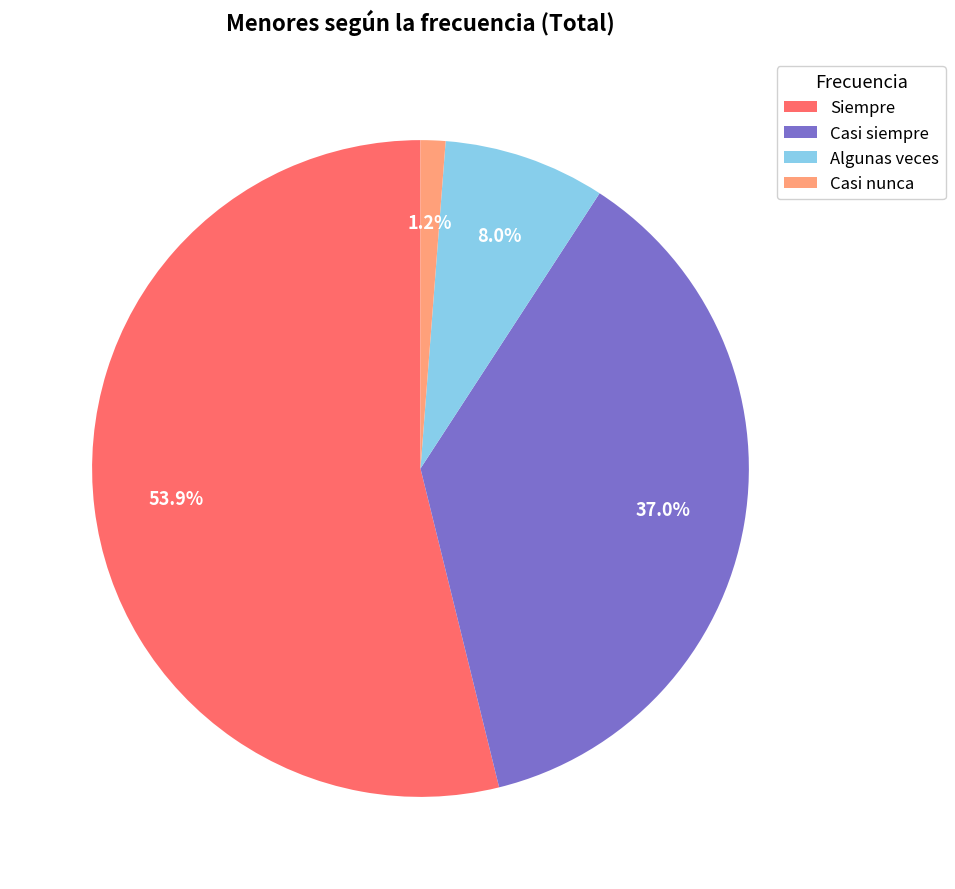

Which category has the biggest portion of the pie?

Siempre